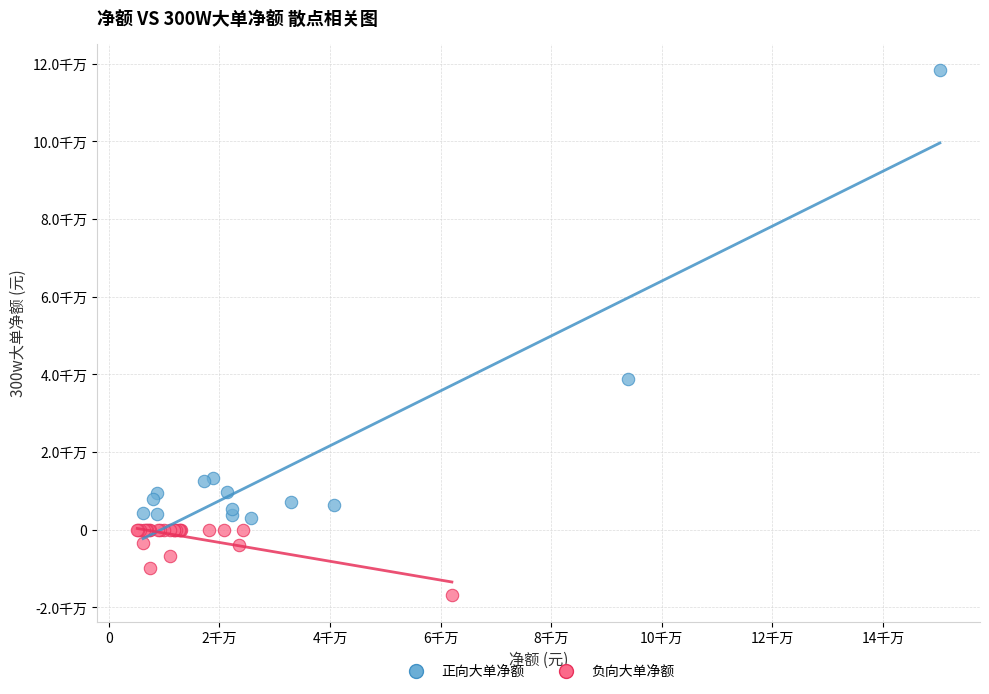

What are all the series names shown in the legend?

正向大单净额, 负向大单净额